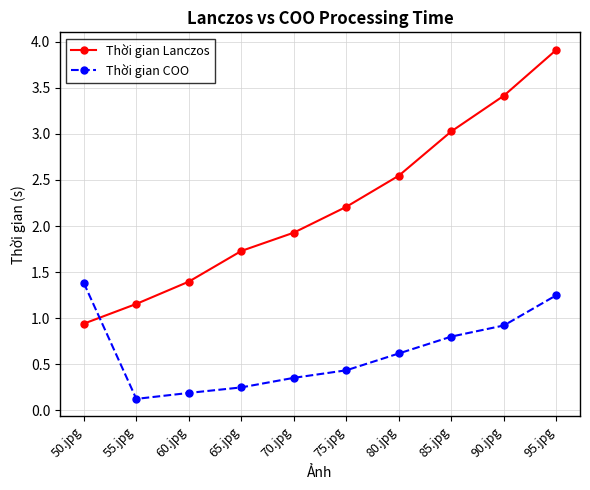

What is the sum of all Thời gian COO values?

6.3